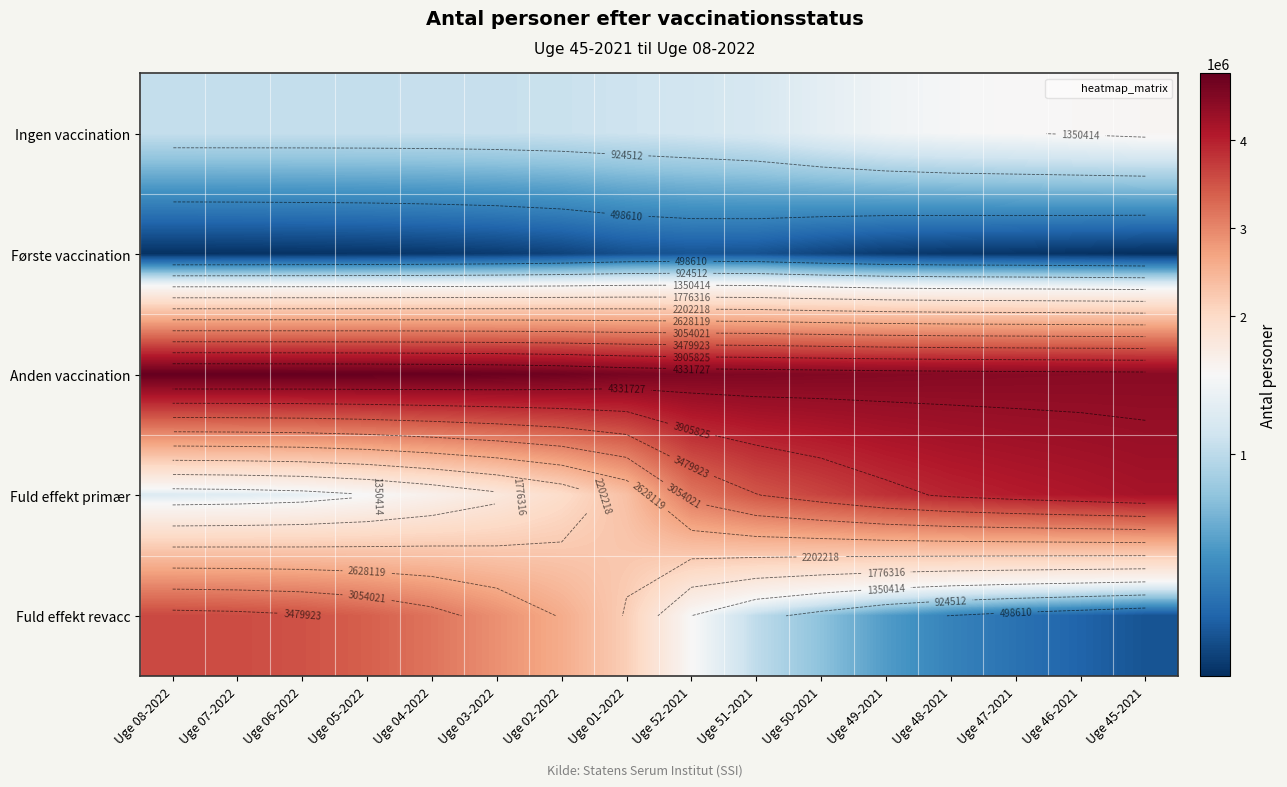

Is it true that Fuld effekt revacc equals 1119435 at Uge 49-2021?

False